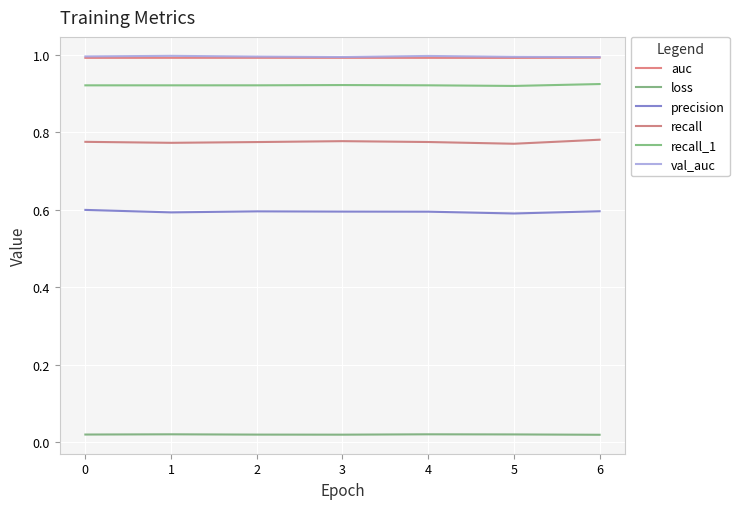

What is the difference between the highest and lowest values at 0?

1.0